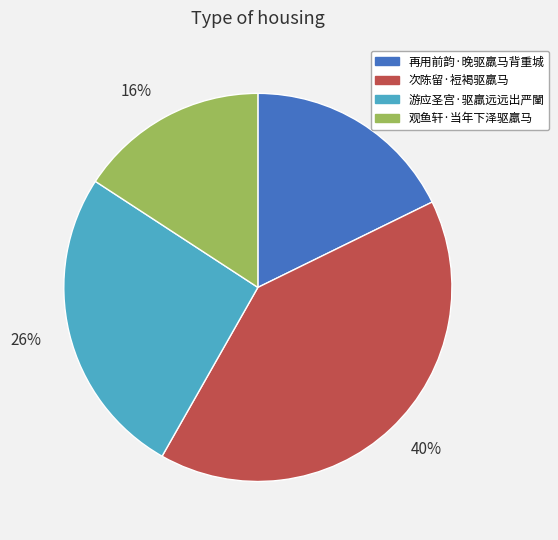

Rank the categories by value from highest to lowest.

次陈留·裋褐驱羸马, 游应圣宫·驱羸远远出严闉, 再用前韵·晚驱羸马背重城, 观鱼轩·当年下泽驱羸马